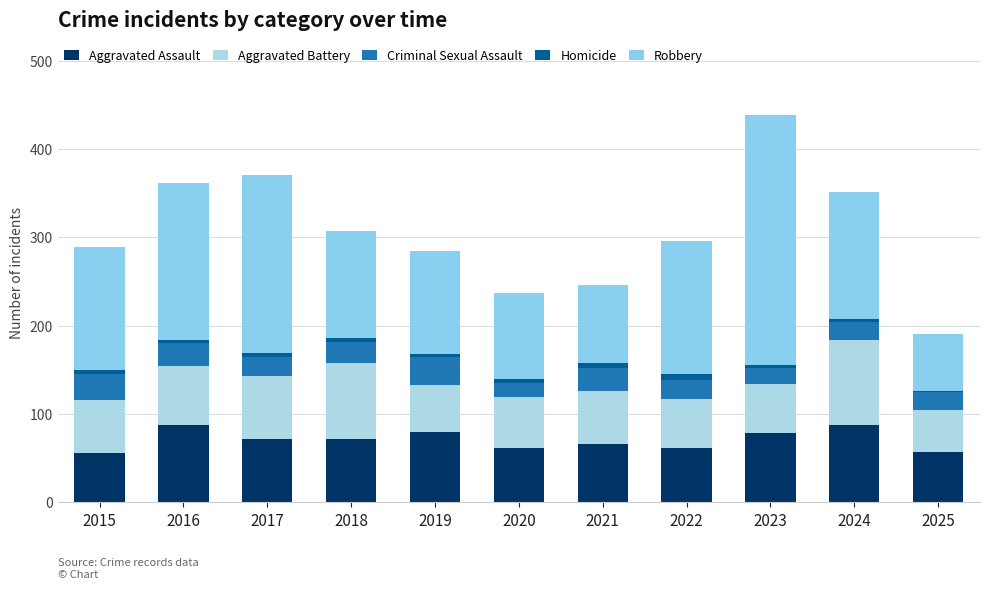

Between 2018 and 2022, which is larger?

2018